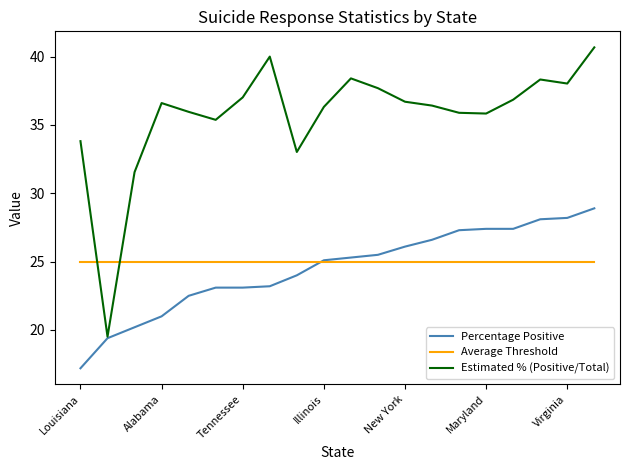

What is the lowest value of the Estimated % (Positive/Total) series?

19.5